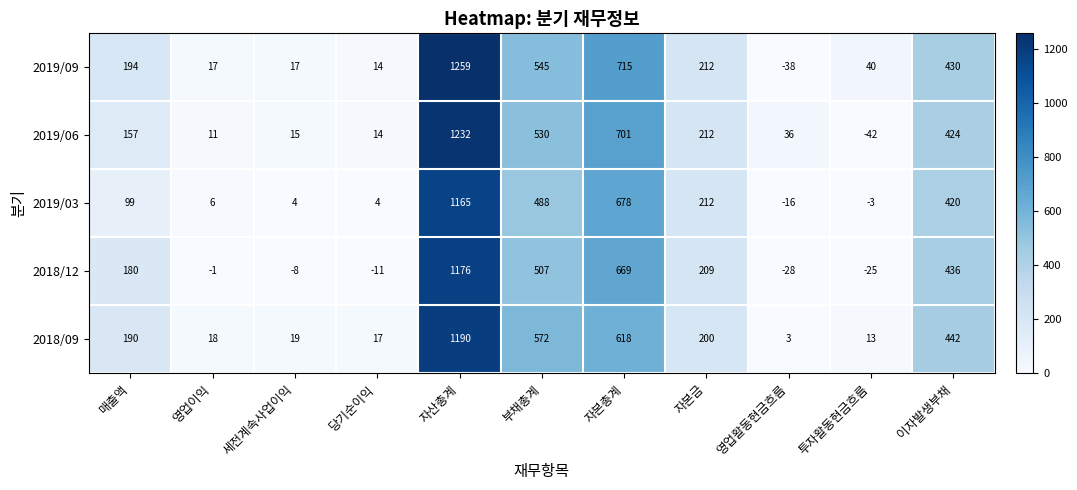

List the series in order of their peak value, lowest first.

2019/03, 2018/12, 2018/09, 2019/06, 2019/09